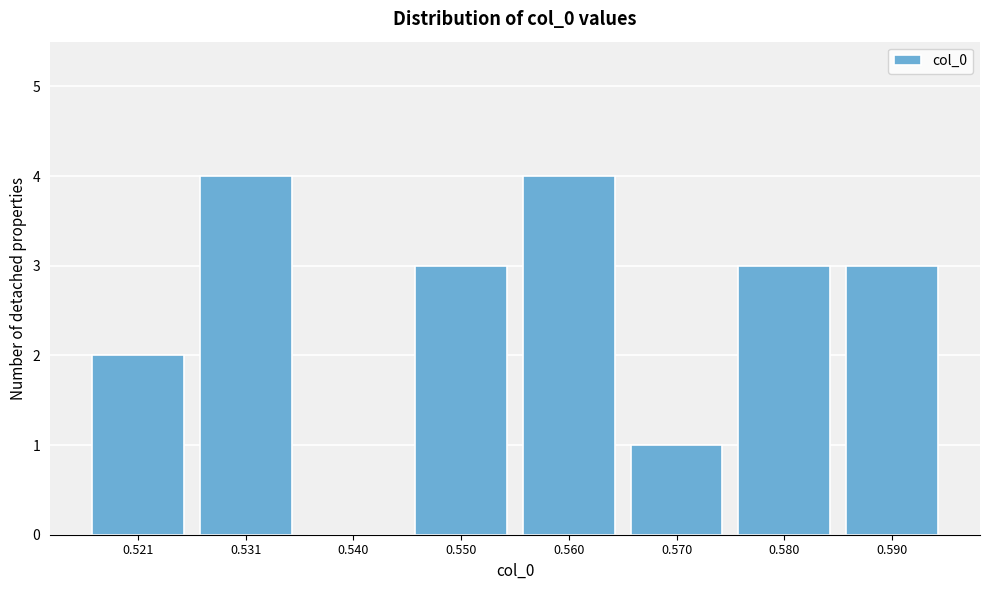

Reading left to right, what are all the values shown in this chart?

0.521=2	0.531=4	0.540=0	0.550=3	0.560=4	0.570=1	0.580=3	0.590=3